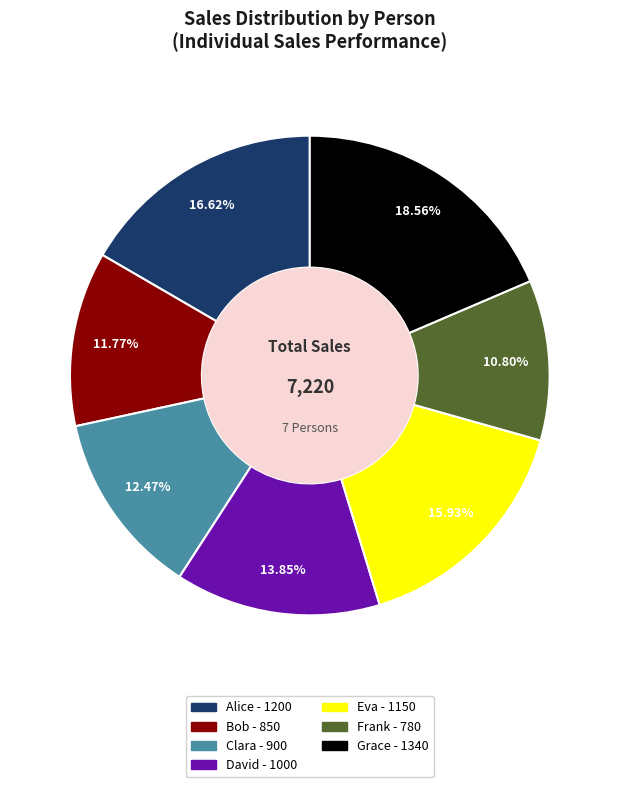

Which category has the smallest portion of the pie?

Frank